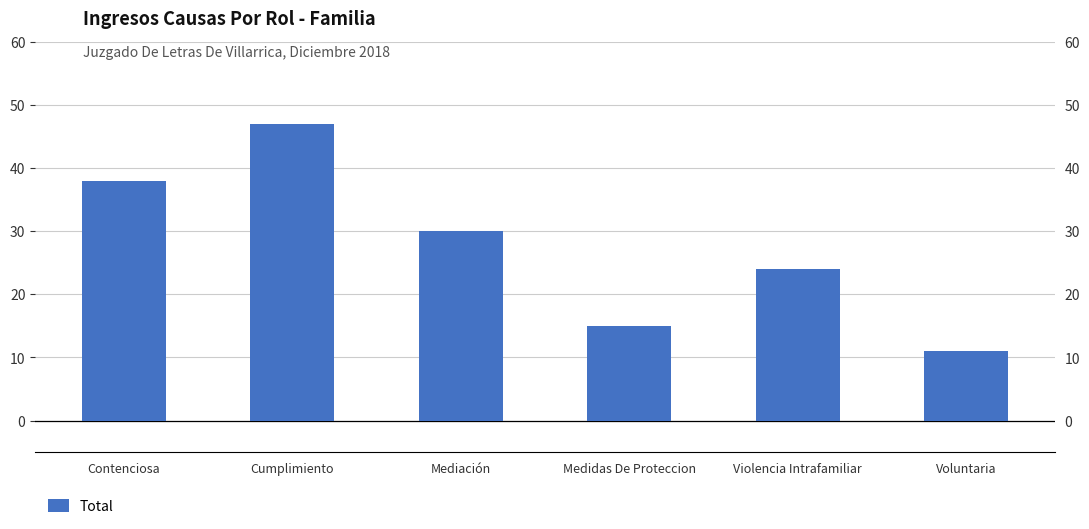

The chart shows a value of 10 at Cumplimiento. True or false?

False